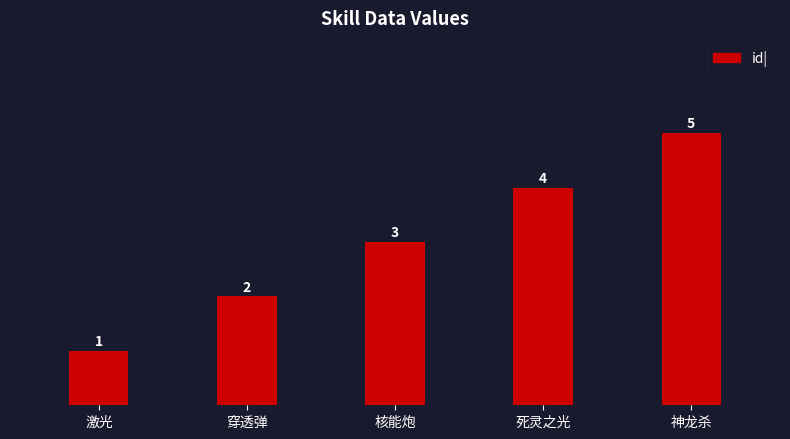

What is the sum of all values?

15